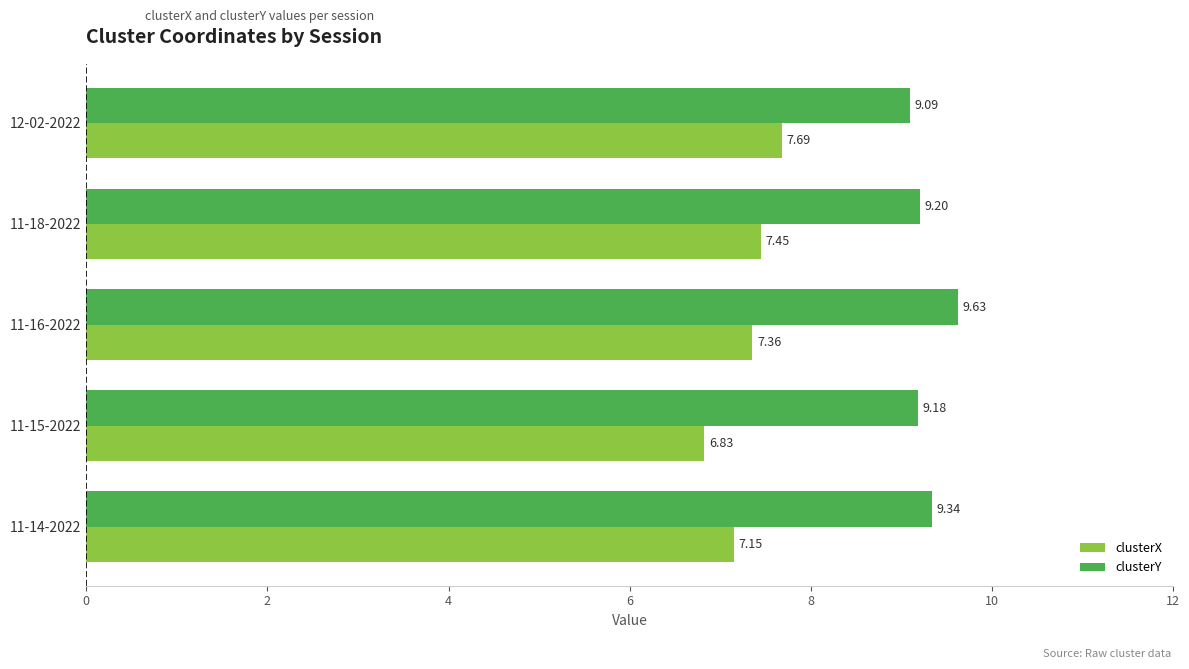

Rank the series by their average value, from lowest to highest.

clusterX, clusterY